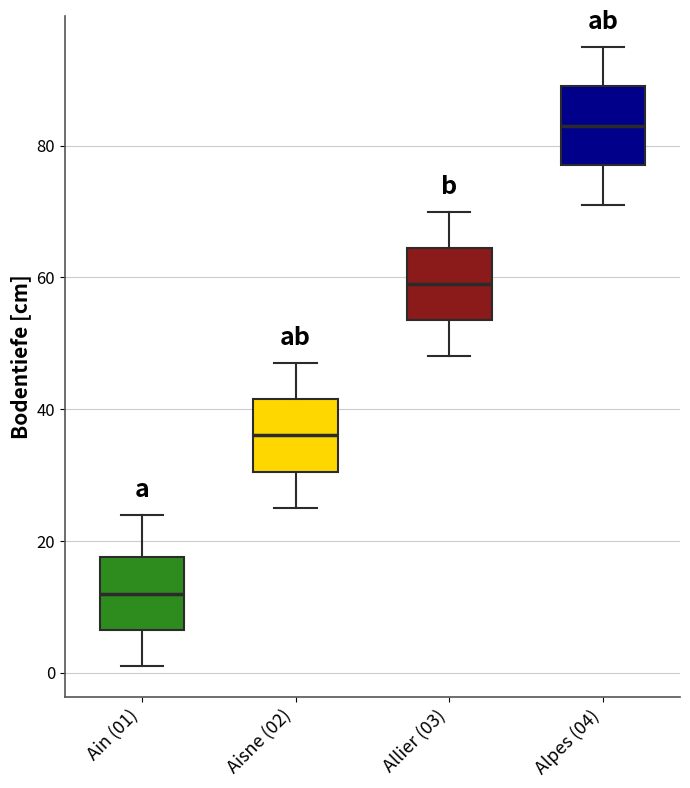

Which box's median line is the lowest?

Ain (01)